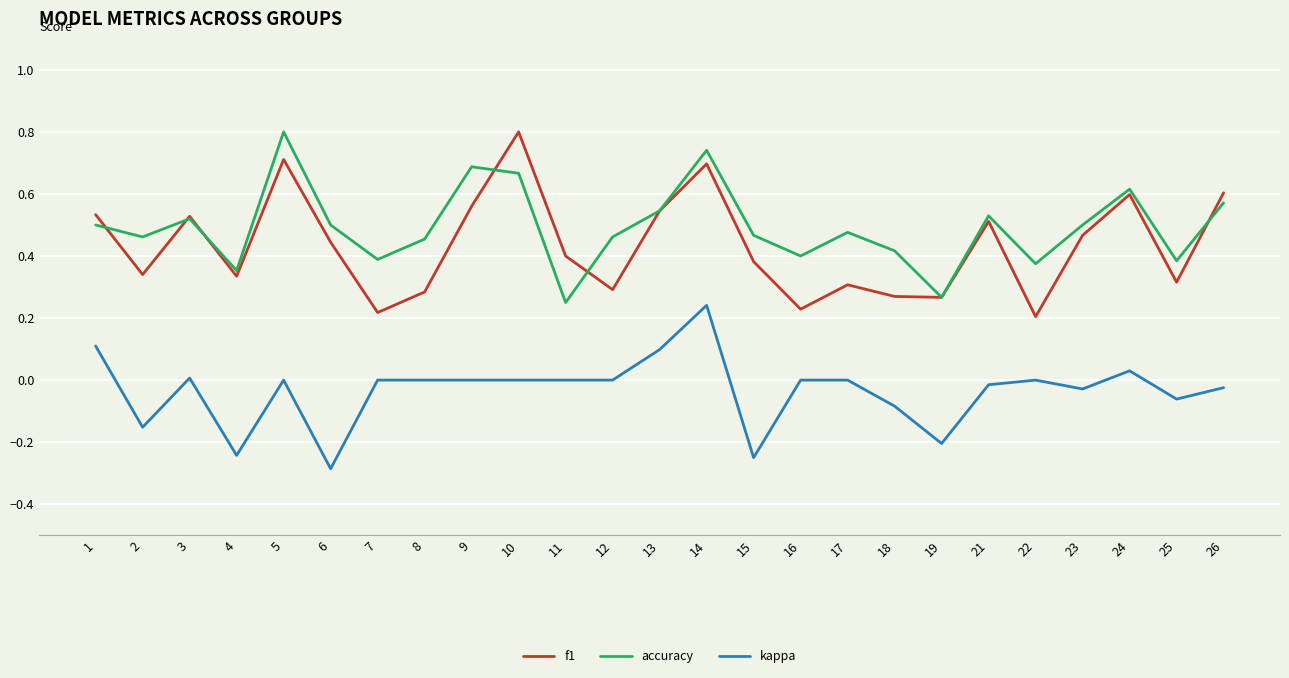

True or false: f1 has a value of 0.1 at 22.

False